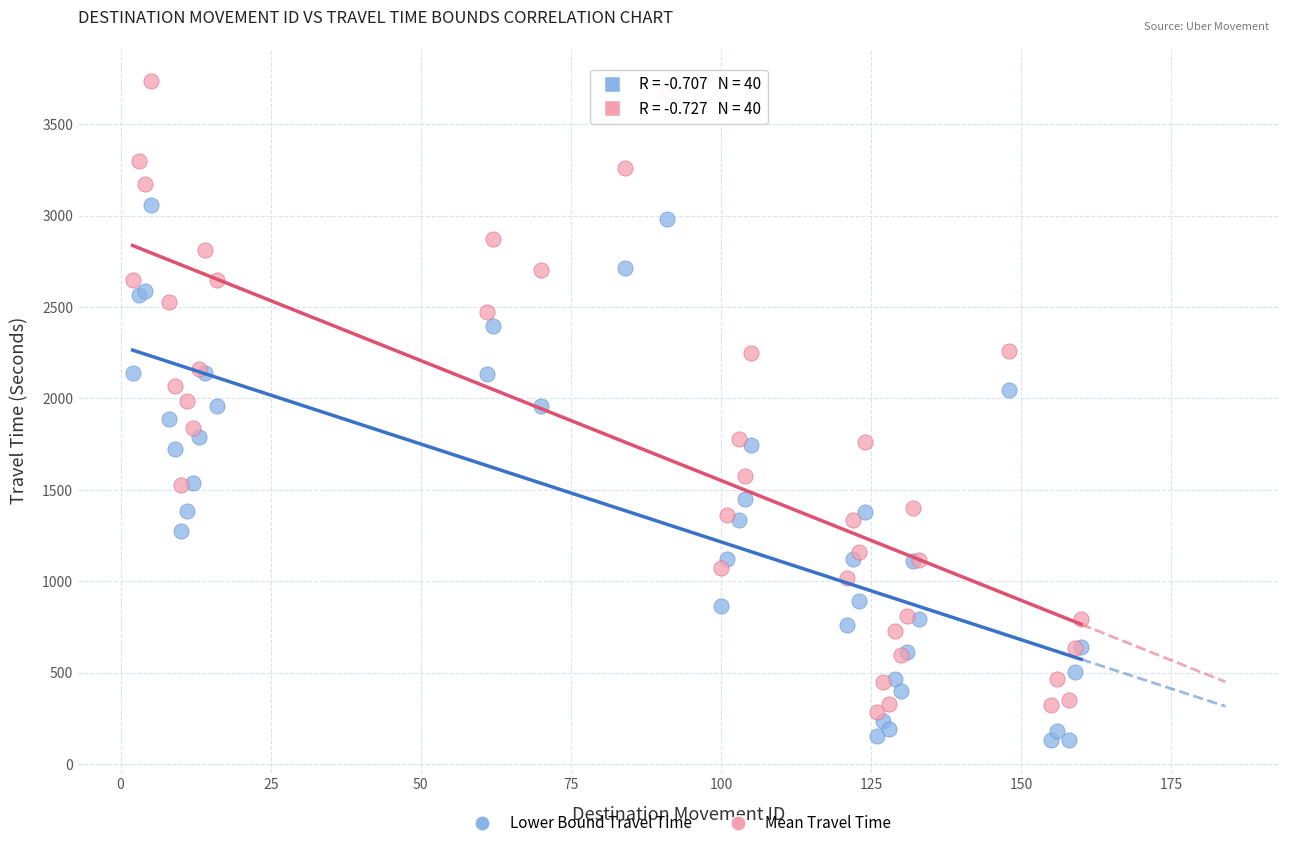

What is the X range (max minus min) for the scatter plot?

158